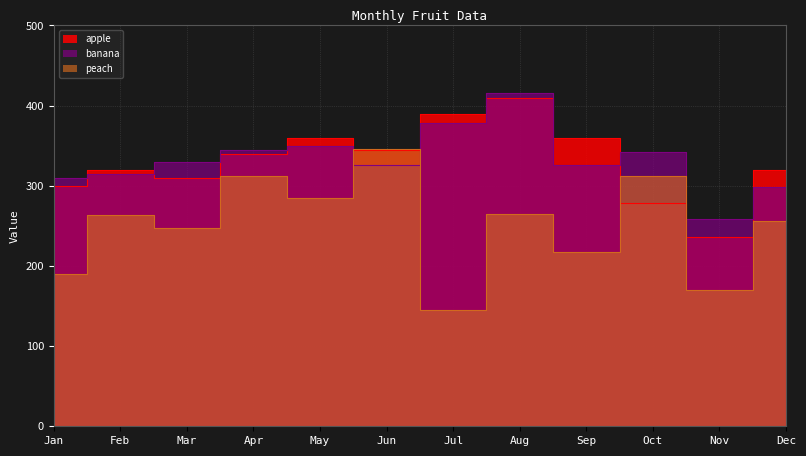

Rank the series by their maximum value, from lowest to highest.

peach, apple, banana